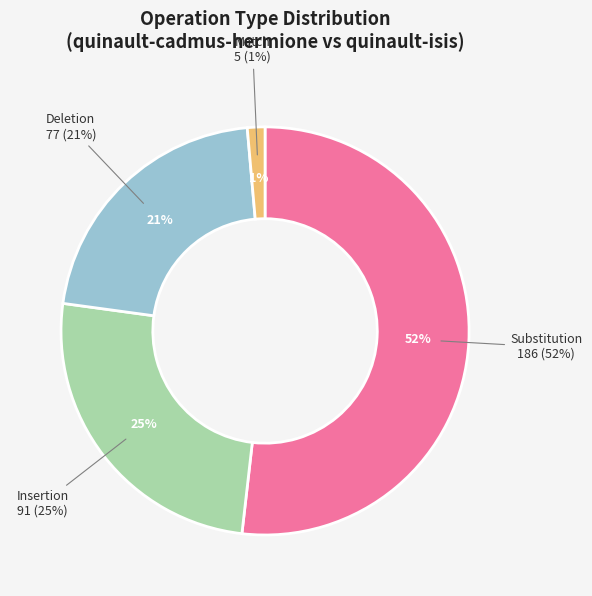

Rank the categories by value from highest to lowest.

Substitution, Insertion, Deletion, Match